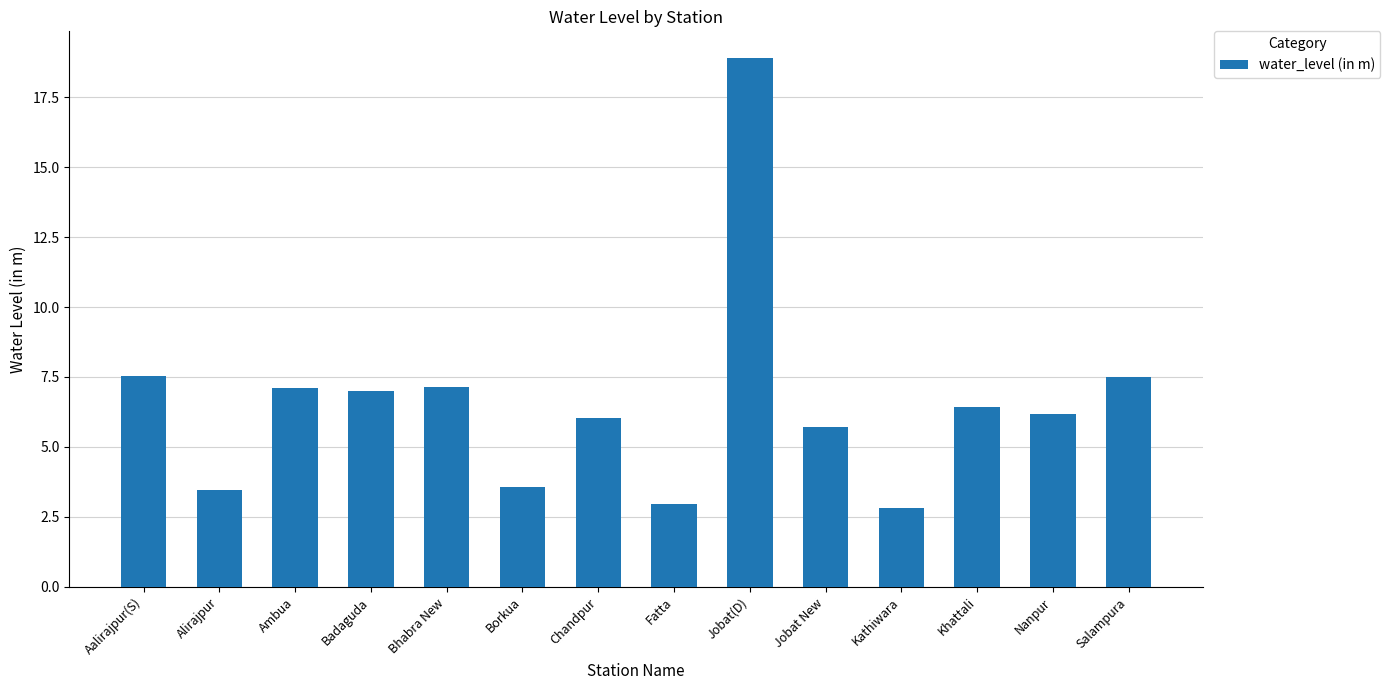

How many bars are there in total?

14